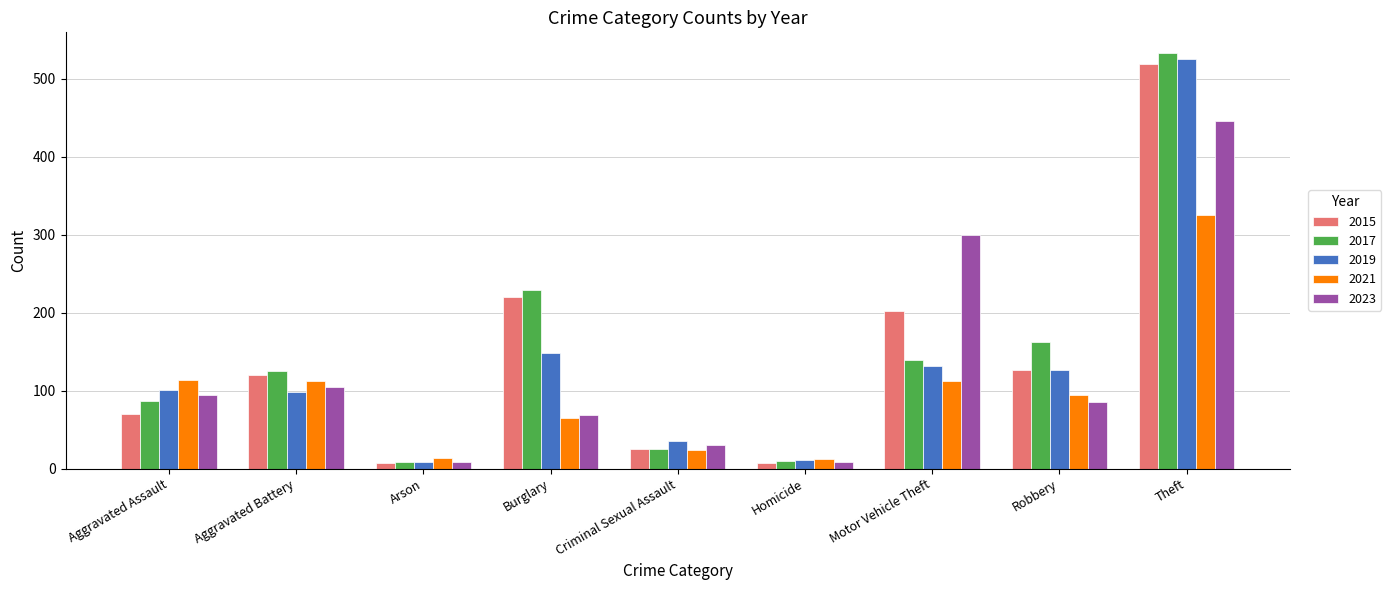

What is the value of the 2019 bar at the 2nd from the left?

98